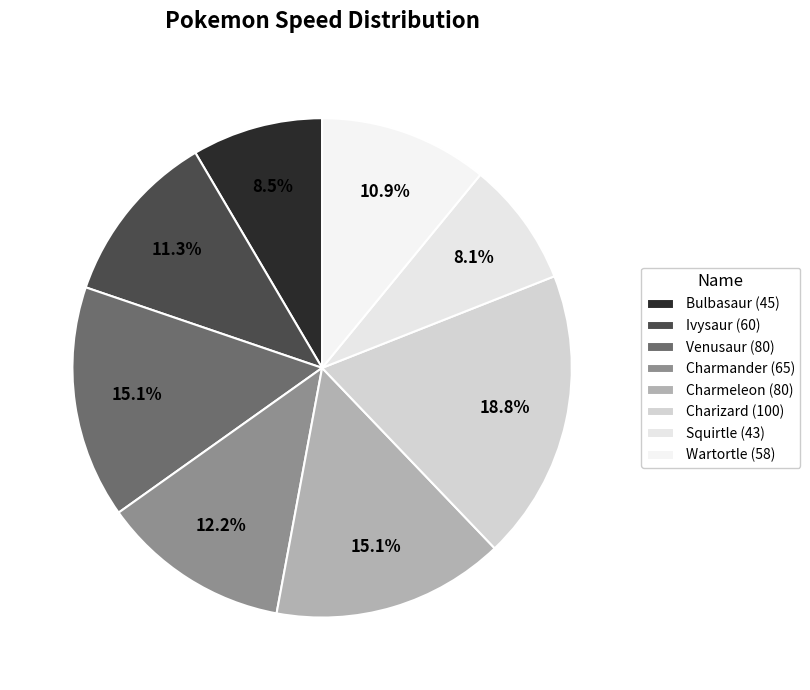

Combined, do Ivysaur and Venusaur account for over 50%?

No